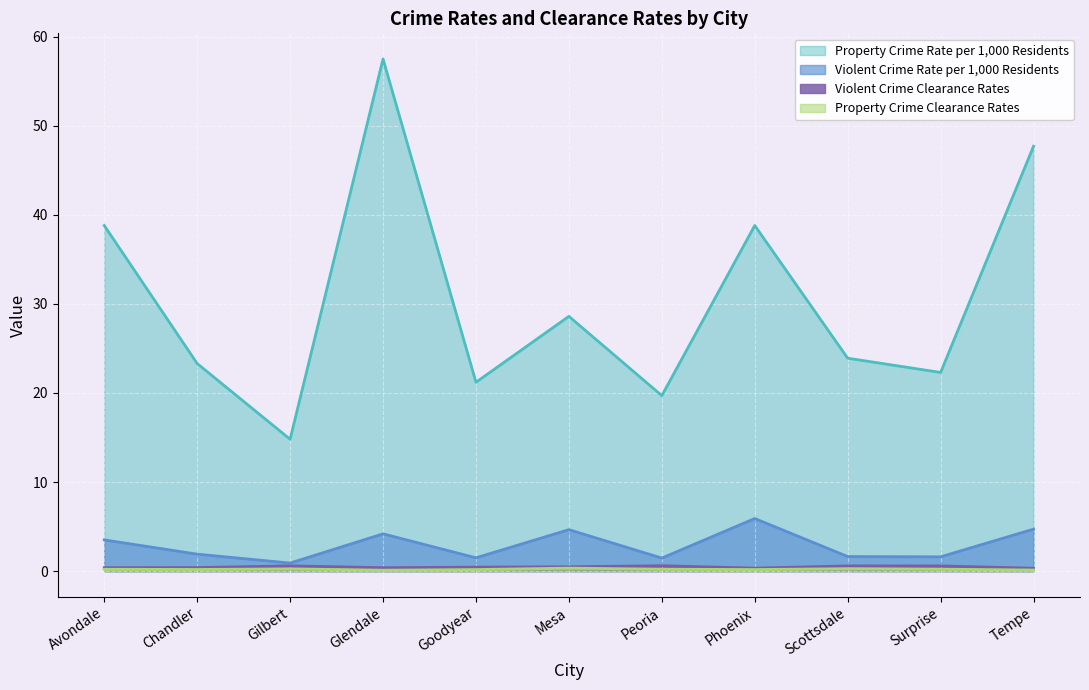

True or false: Property Crime Rate per 1,000 Residents and Violent Crime Rate per 1,000 Residents intersect in this chart.

False